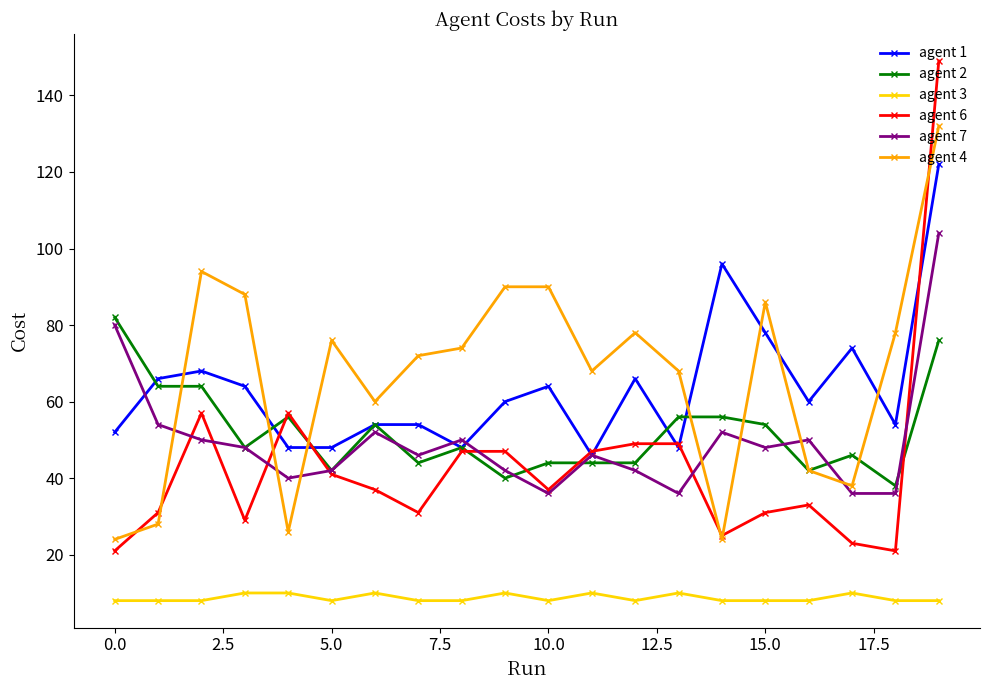

What is the difference between the maximum and minimum values in the agent 2 series?

44